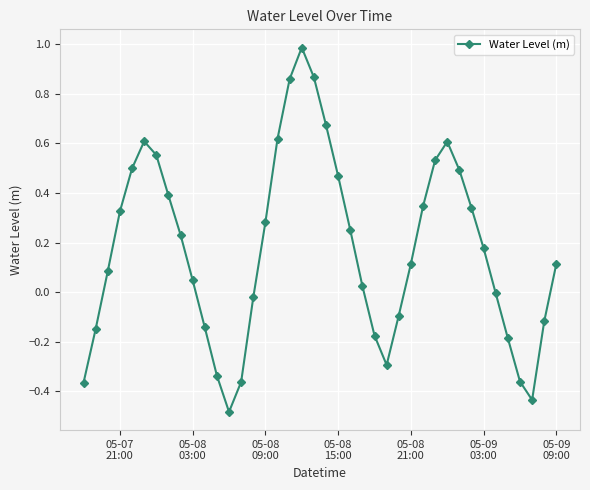

True or false: there are more than 0 points higher than both neighbors.

True